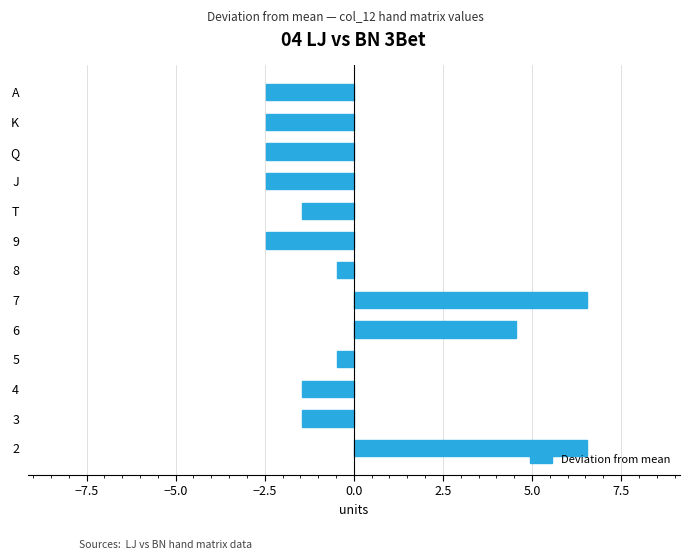

How many data points are above -1?

5